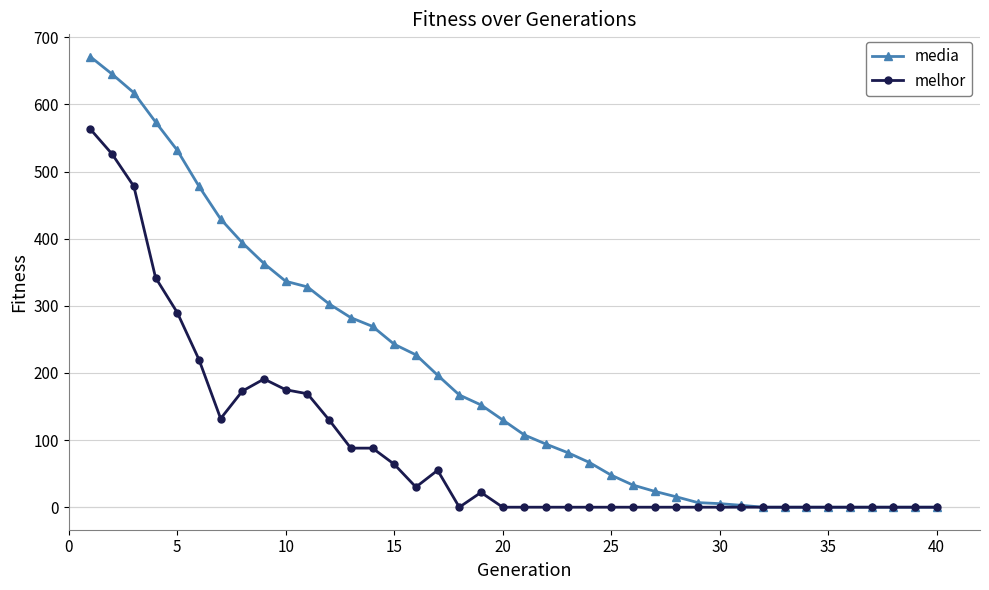

Which series has the largest total across all categories?

media